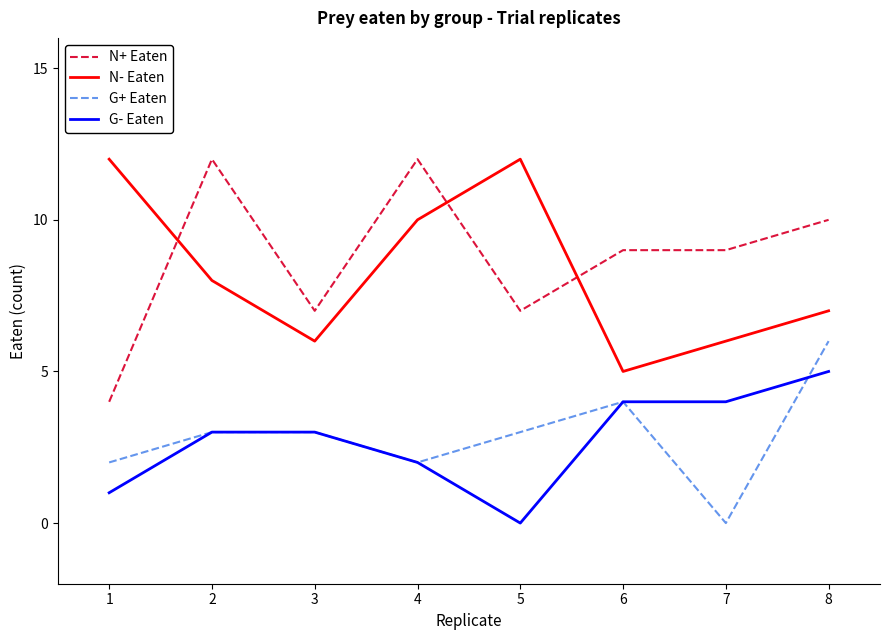

Between 3 and 6, which series saw the biggest shift?

N+ Eaten